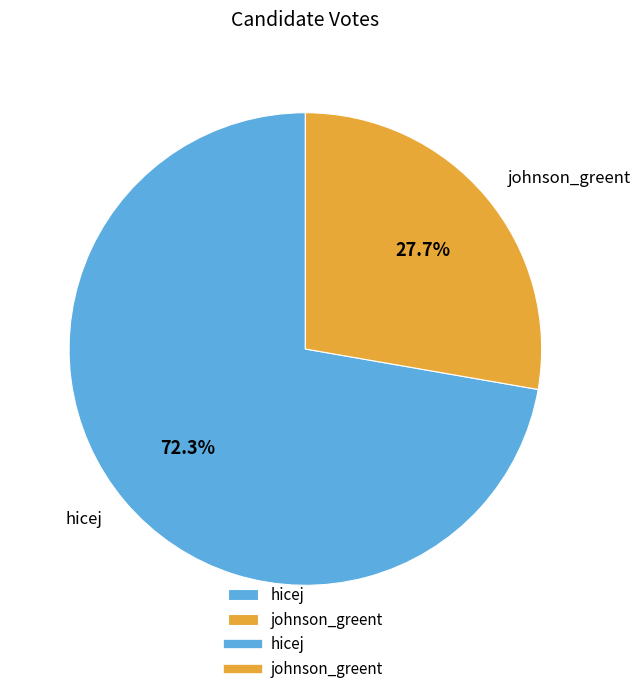

What percentage is NOT represented by johnson_greent?

72.3%